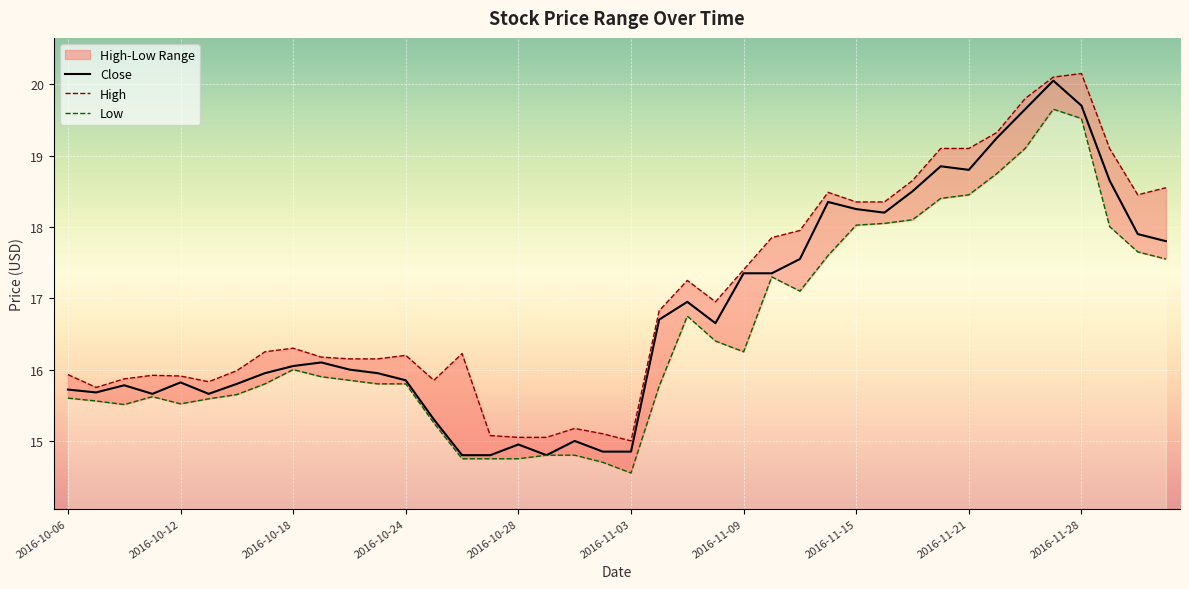

How many categories are shown in the chart?

40